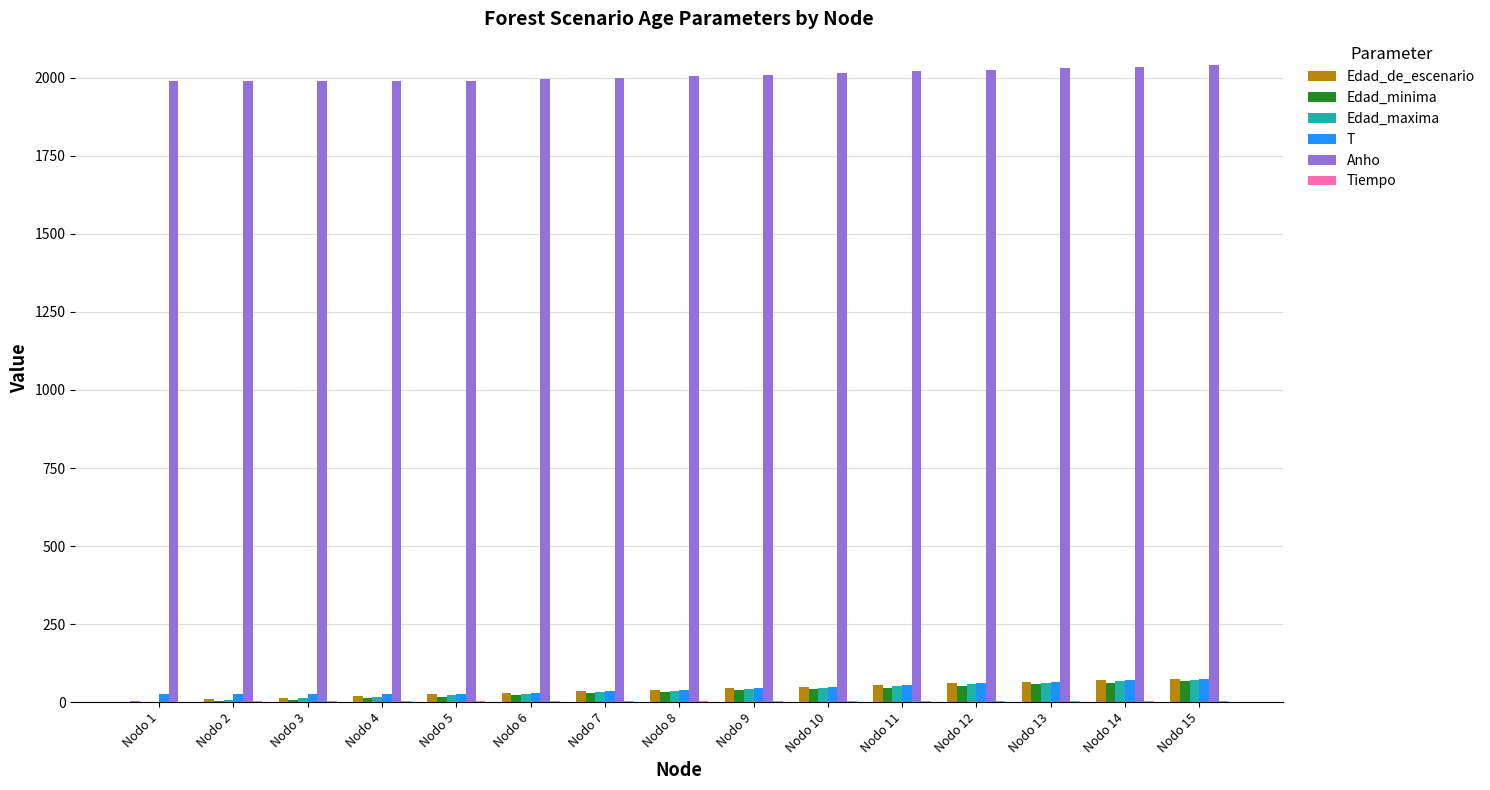

What is the maximum value for Edad_maxima?

72